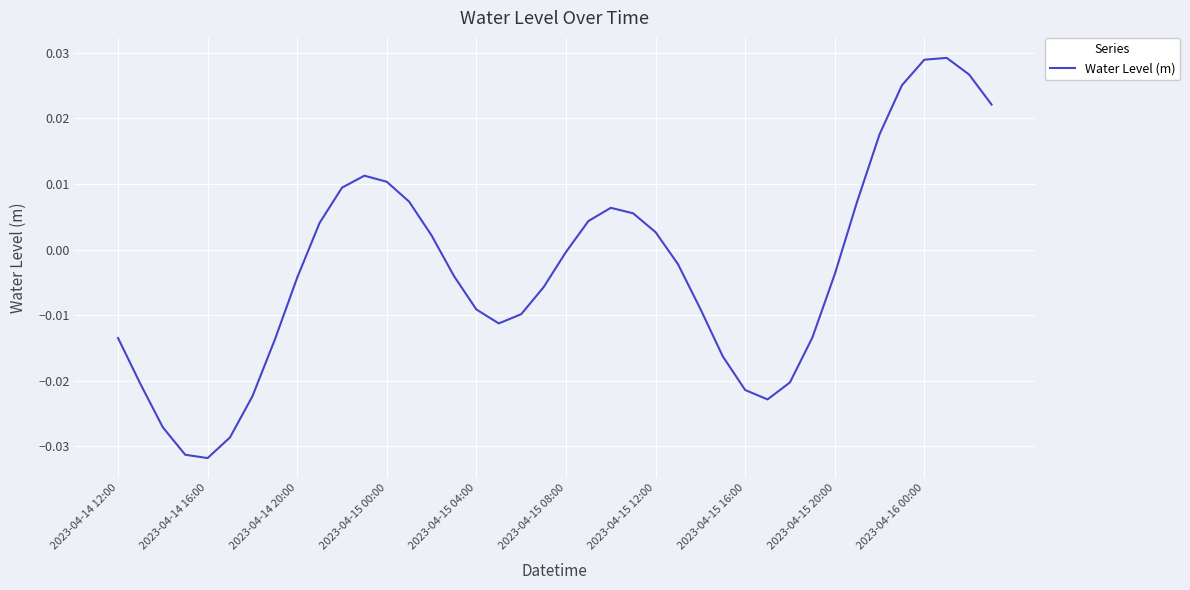

What is the difference between the second highest and second lowest values?

0.1